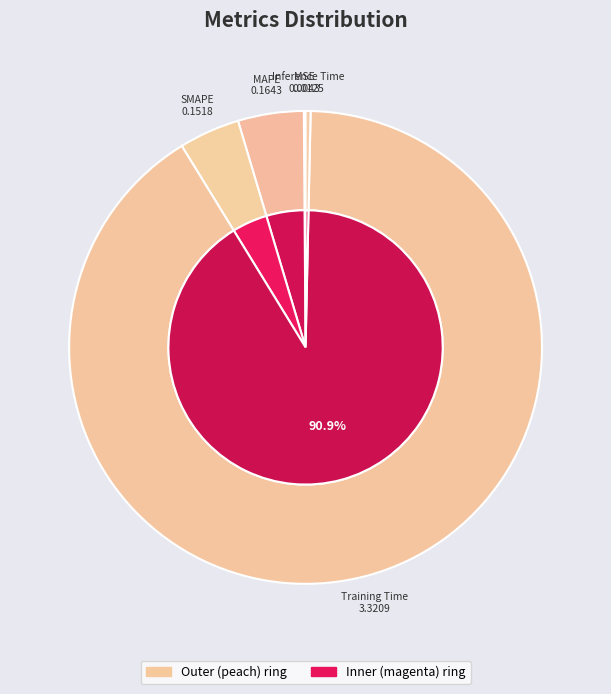

To the nearest percent, what portion does MAPE represent?

4%